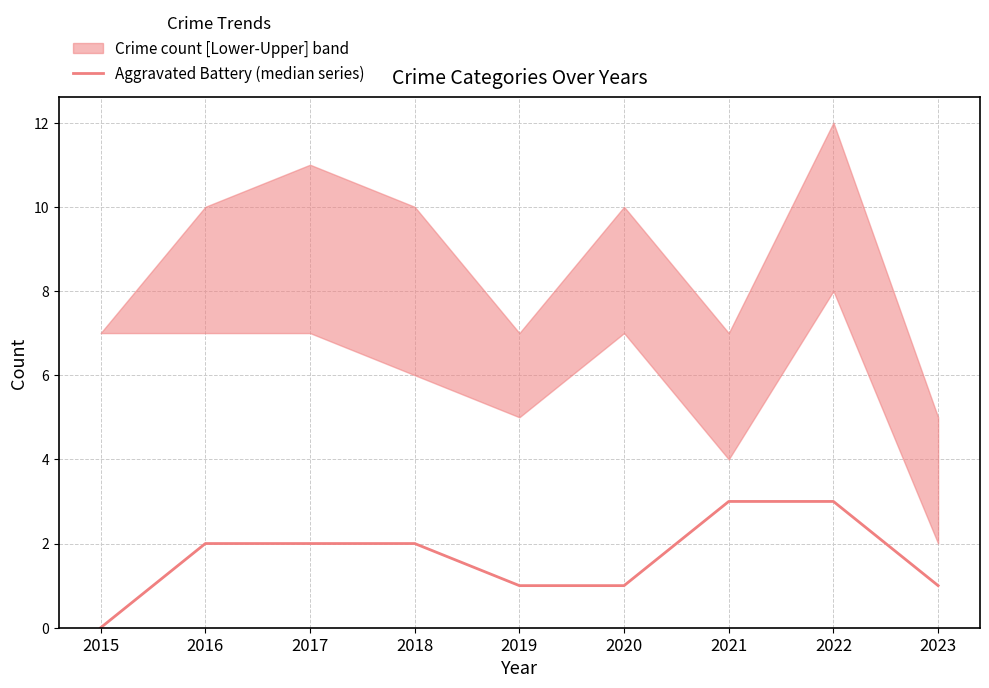

How many lines are shown in the chart?

1